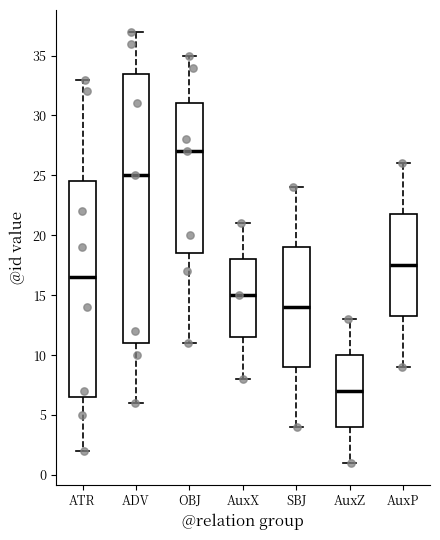

Which box is the tallest, from its lower edge to its upper edge?

ADV